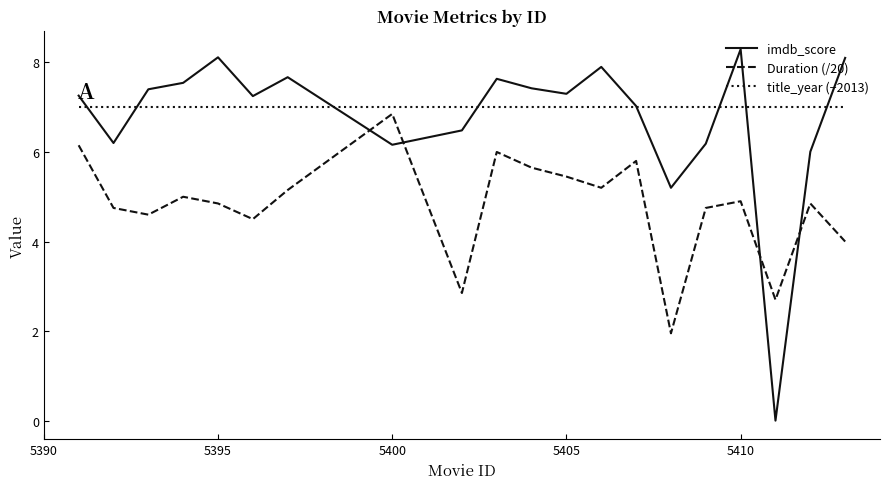

What is the highest value of the imdb_score series?

8.3